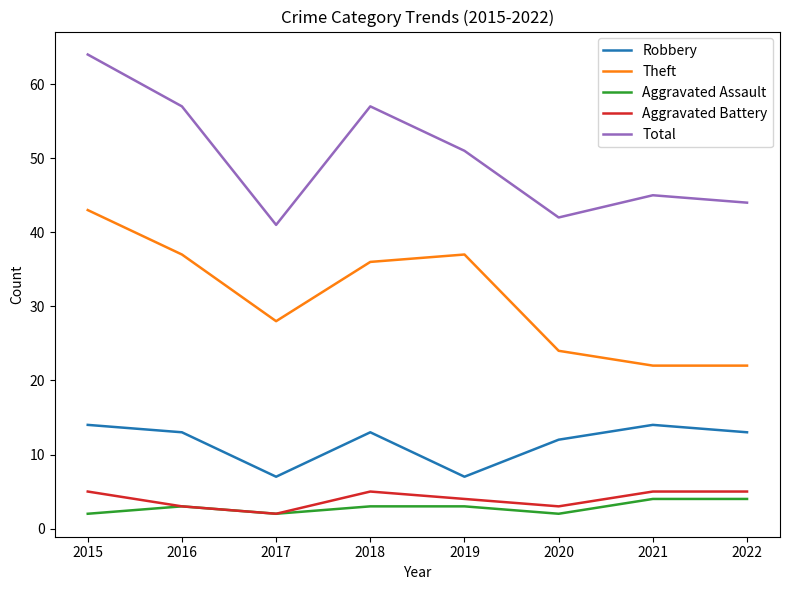

True or false: Total and Aggravated Battery intersect in this chart.

False